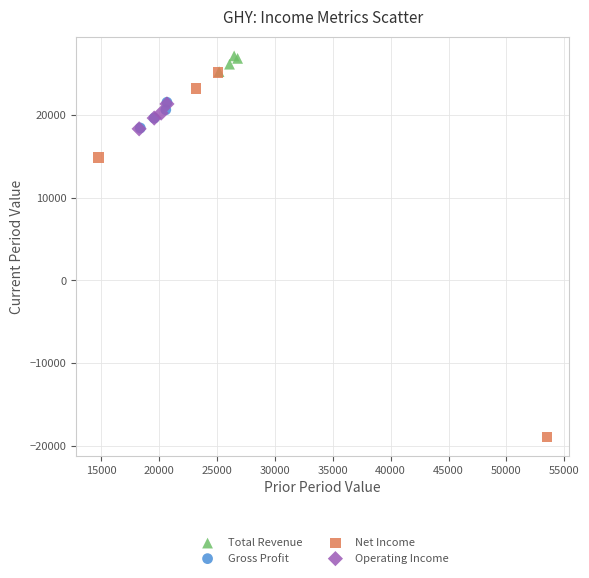

Which series reaches the minimum Y coordinate?

Net Income